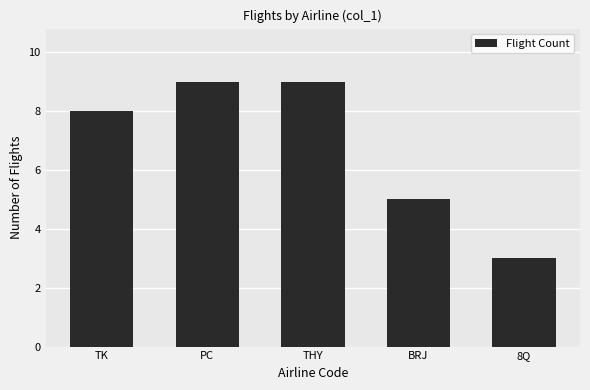

What is the average value?

7